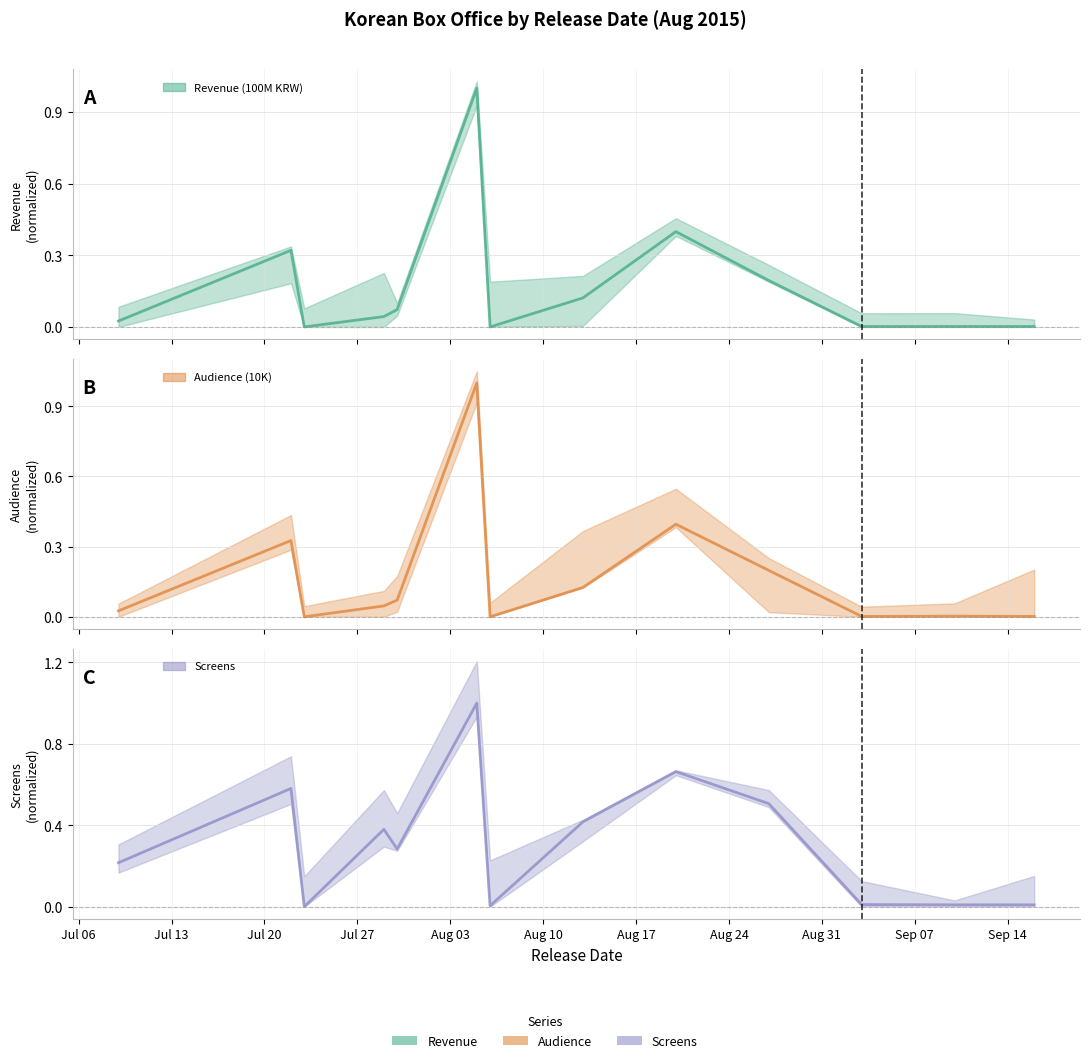

What is the average value of the Audience (10K) series?

0.2